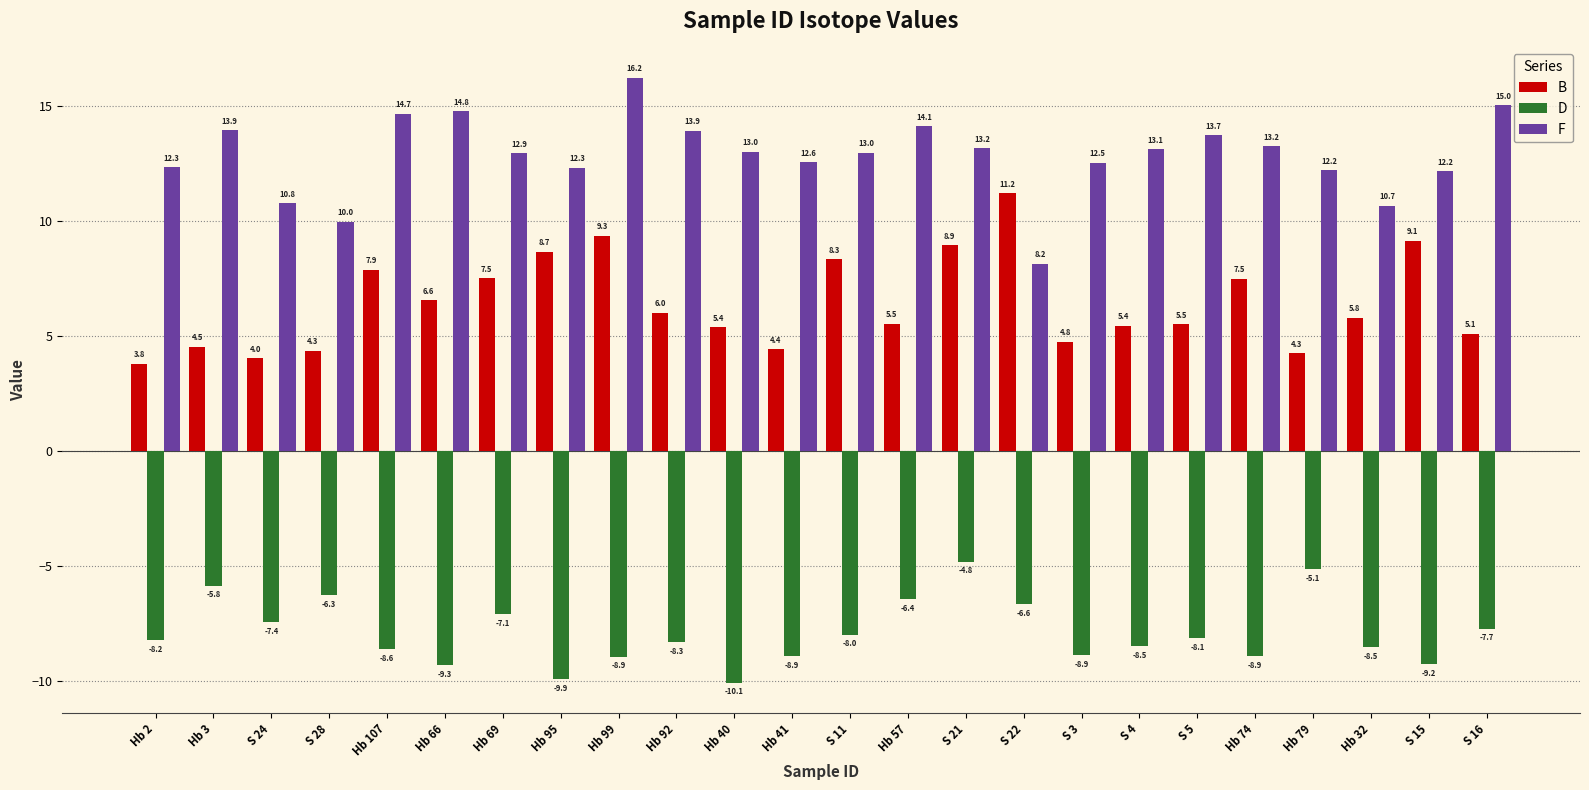

Between S 21 and Hb 79, which series saw the biggest shift?

B